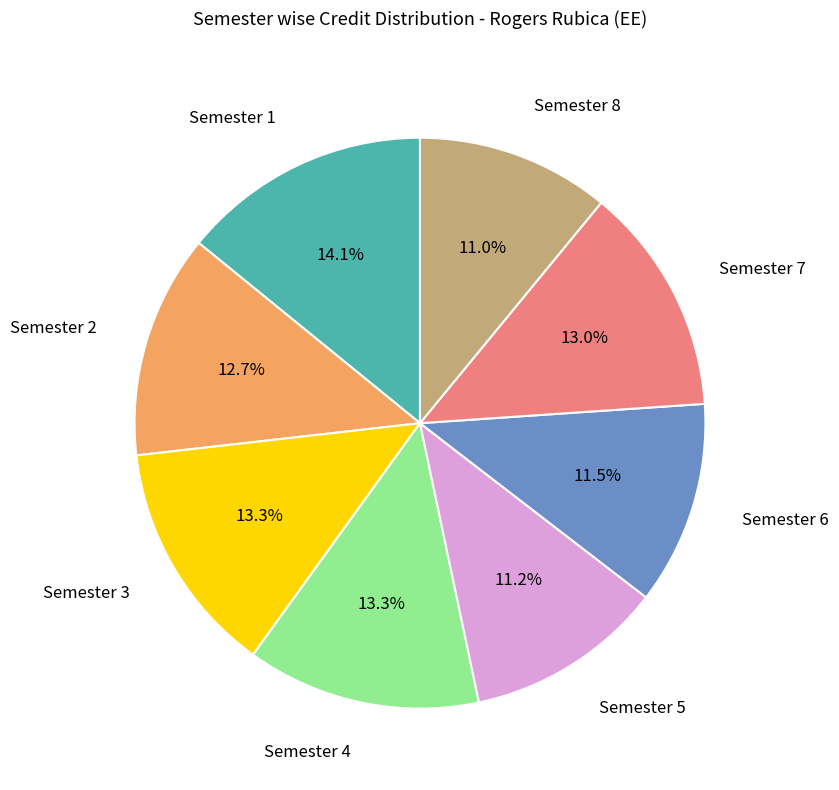

To the nearest percent, what is the difference between the largest and smallest slice percentages?

3%